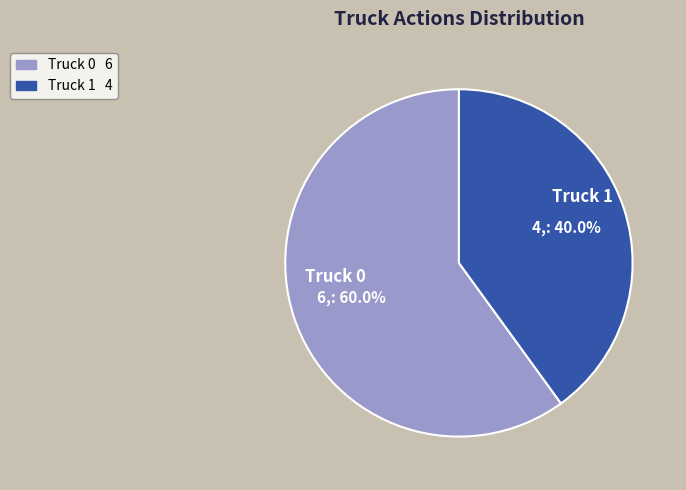

To the nearest percent, what percentage of the pie is Truck 0?

60%